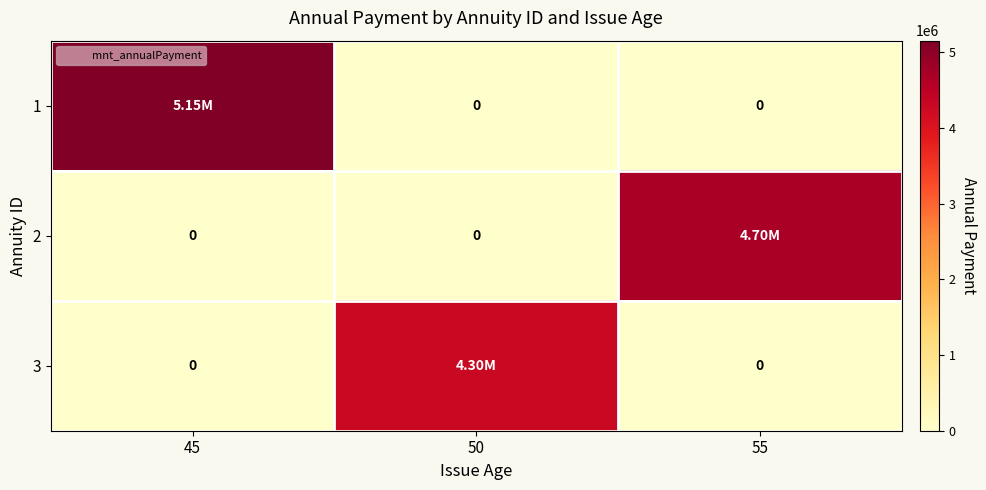

How many data points in 2 are above 0?

1